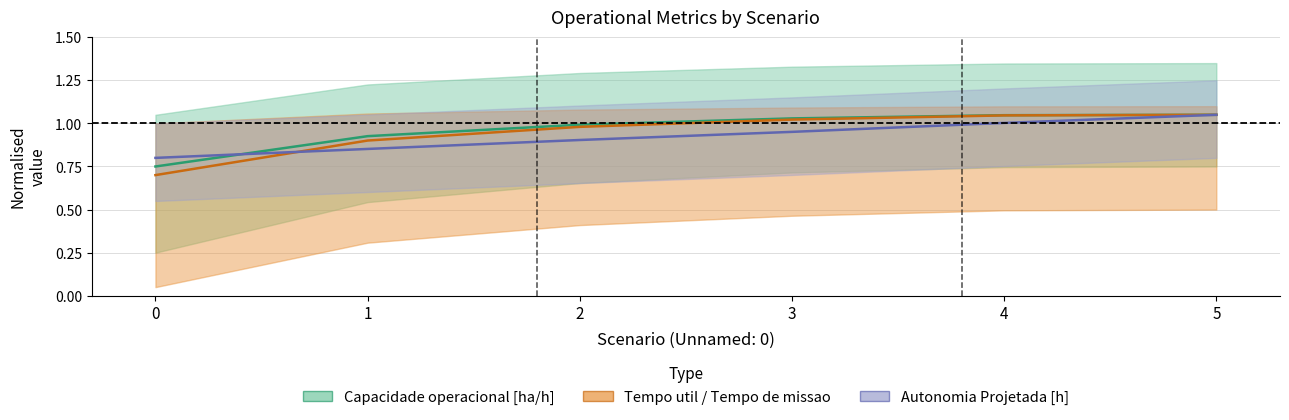

What is the average value of the Tempo de missao [h] series?

0.9